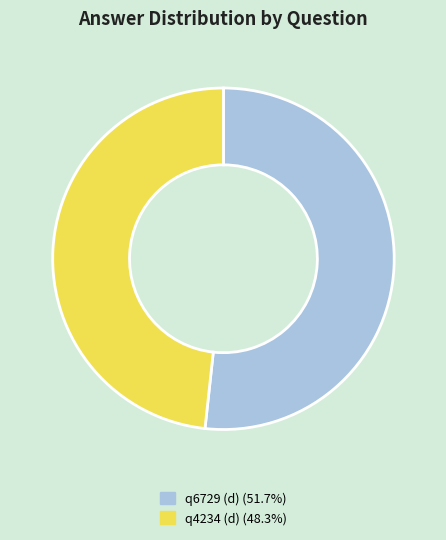

Do q4234 (d) (48.3%) and q6729 (d) (51.7%) together represent more than half of the pie?

Yes